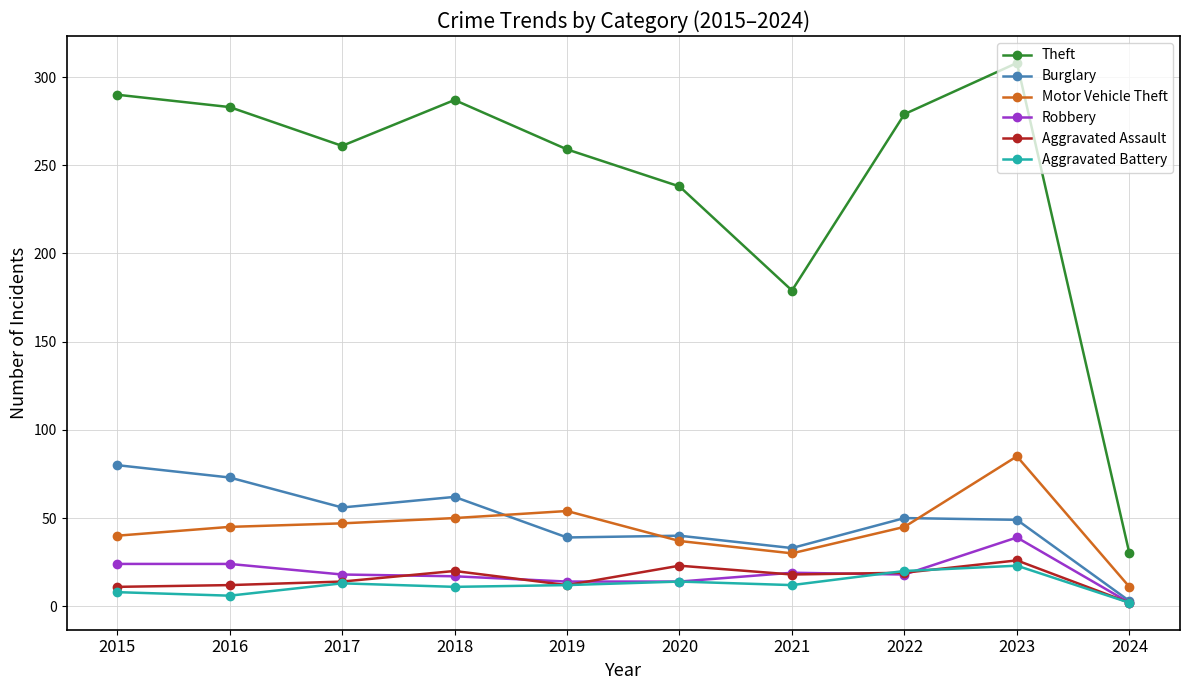

What is the maximum value for Burglary?

80